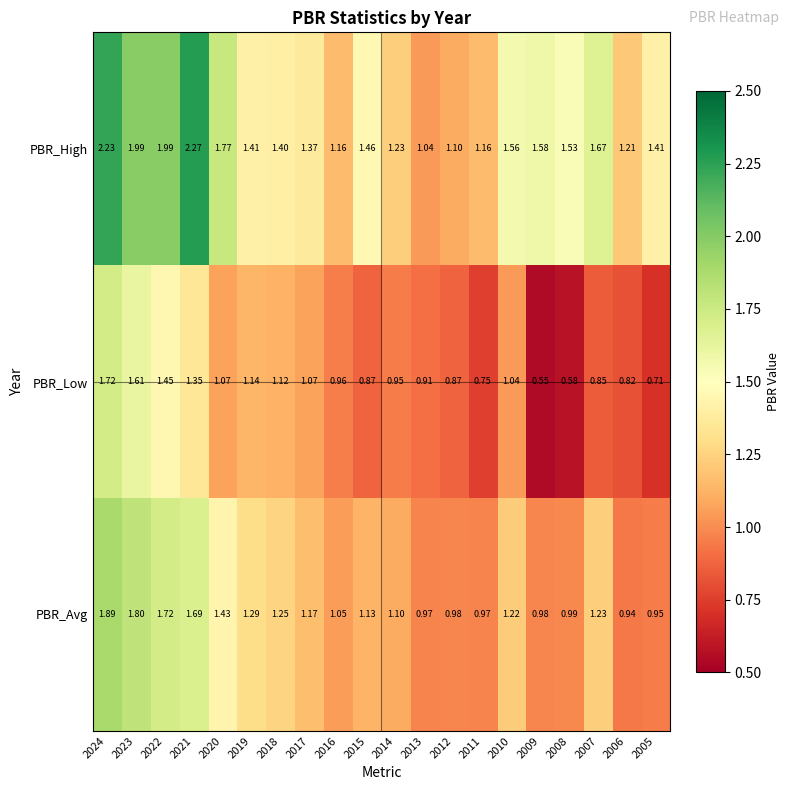

At how many categories does at least one series exceed 1?

20